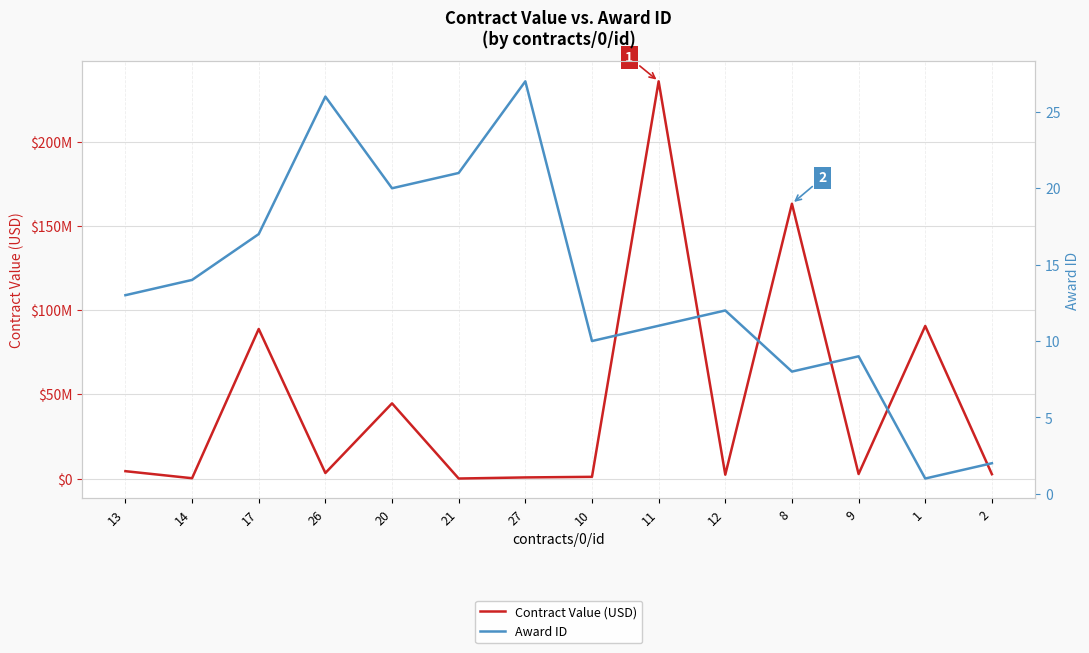

Where is the first local maximum for Award ID?

26